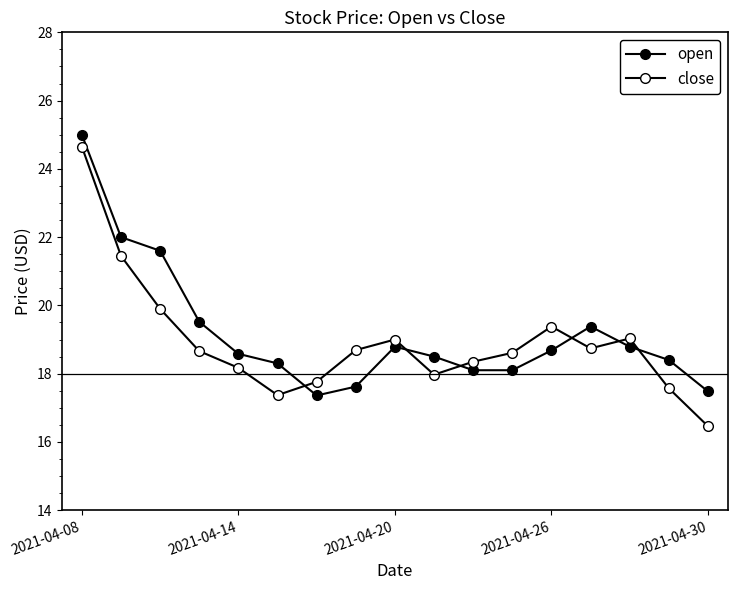

What is the value of the open point at the 1st from the left?

25.0